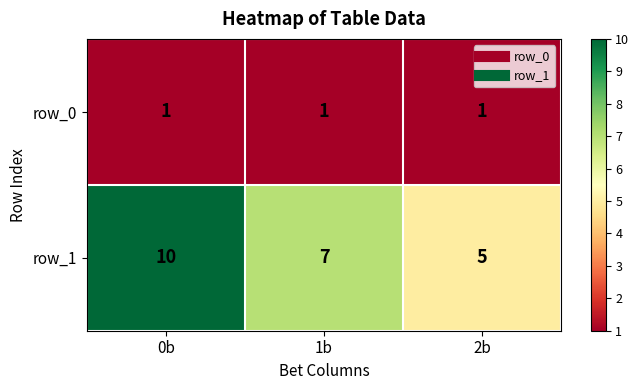

The value of row_1 at 2b is 5. True or false?

True